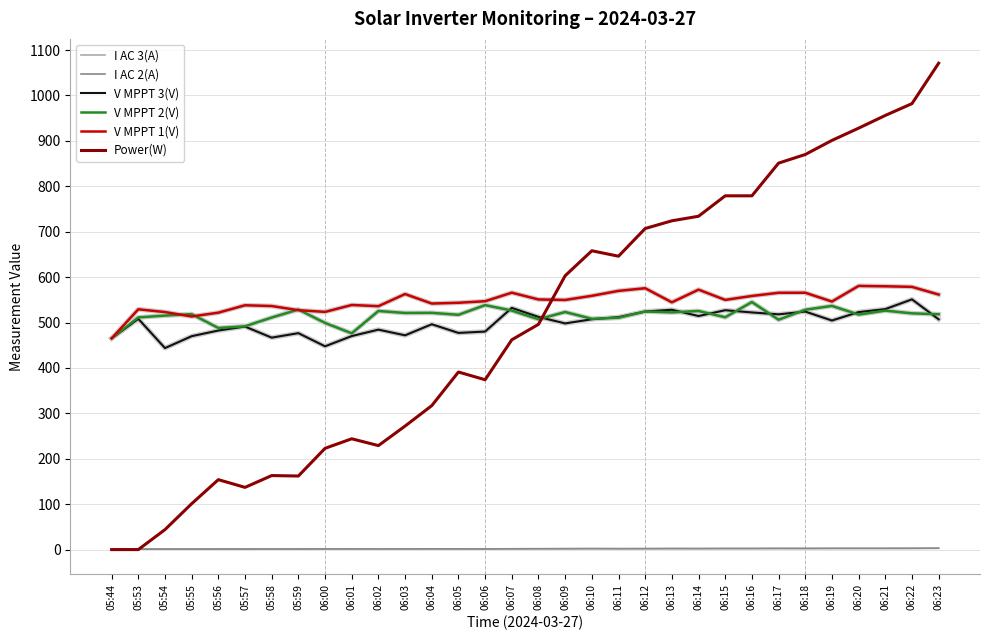

At which category does the chart reach its peak across all series?

06:23